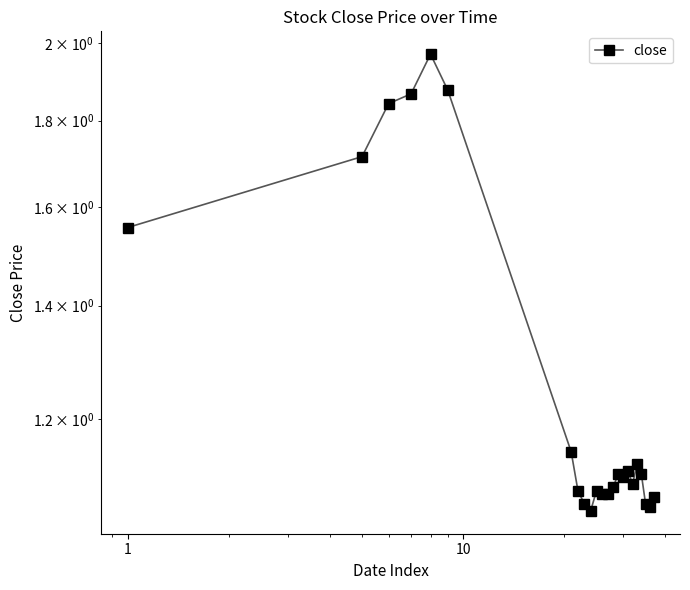

What is the difference between the maximum and second lowest values?

0.9